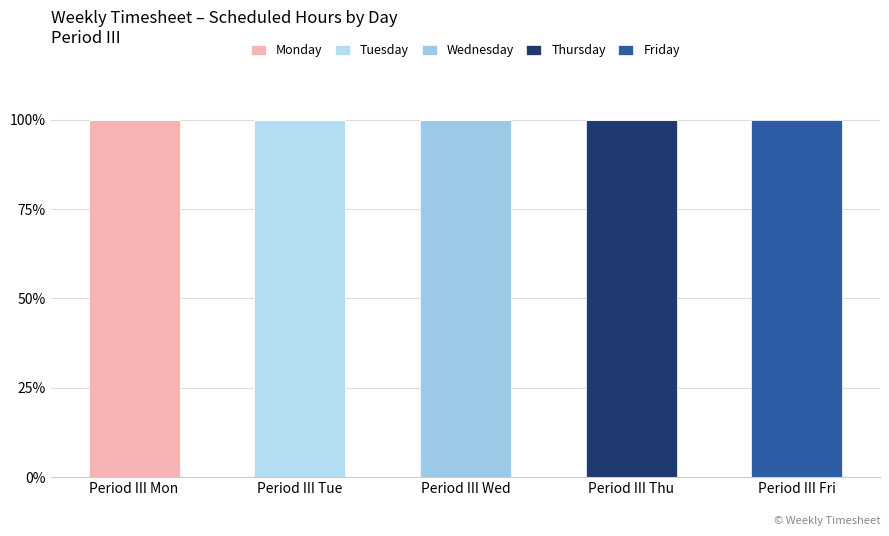

Which has a higher value, Period III Tue or Period III Mon?

Period III Mon